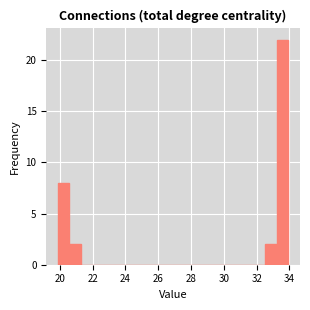

Around what value on the x-axis is the tallest bar? Give the approximate position of its centre, as read against the axis.

33.6